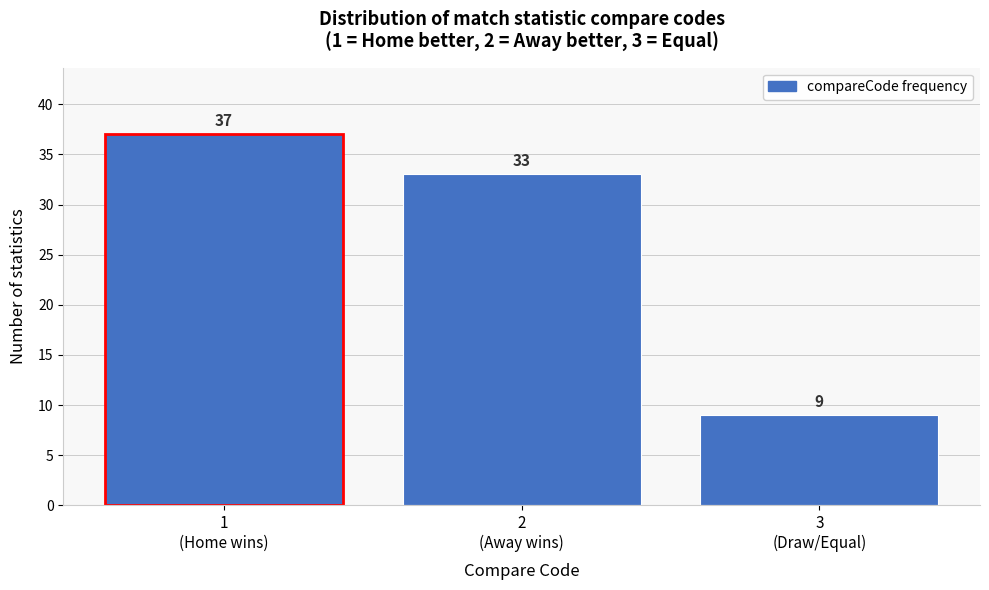

Reading left to right, list all the values displayed in this chart.

37	33	9